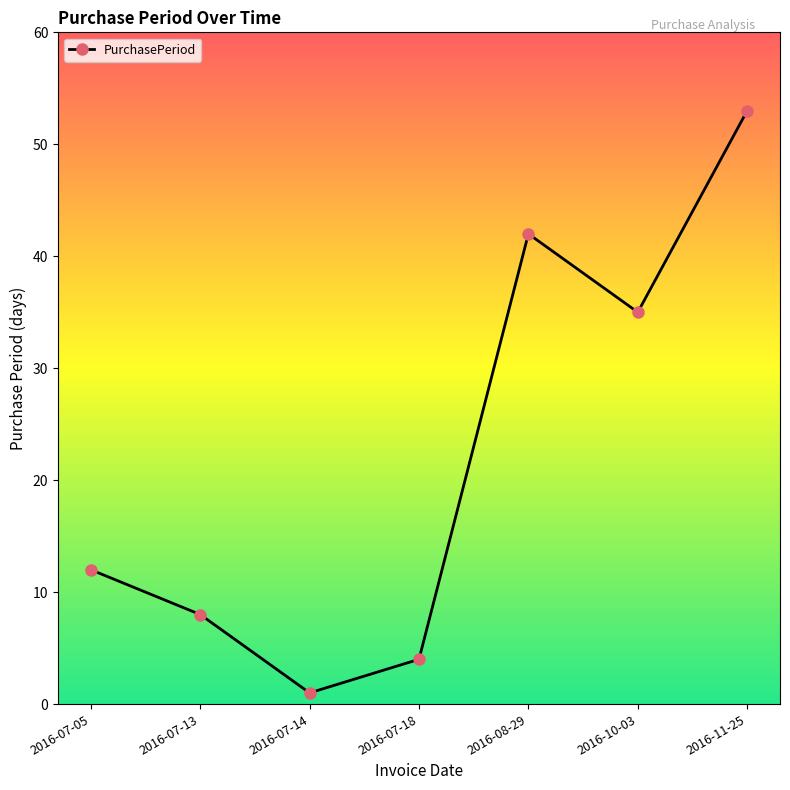

What is the difference between the maximum and minimum values?

52